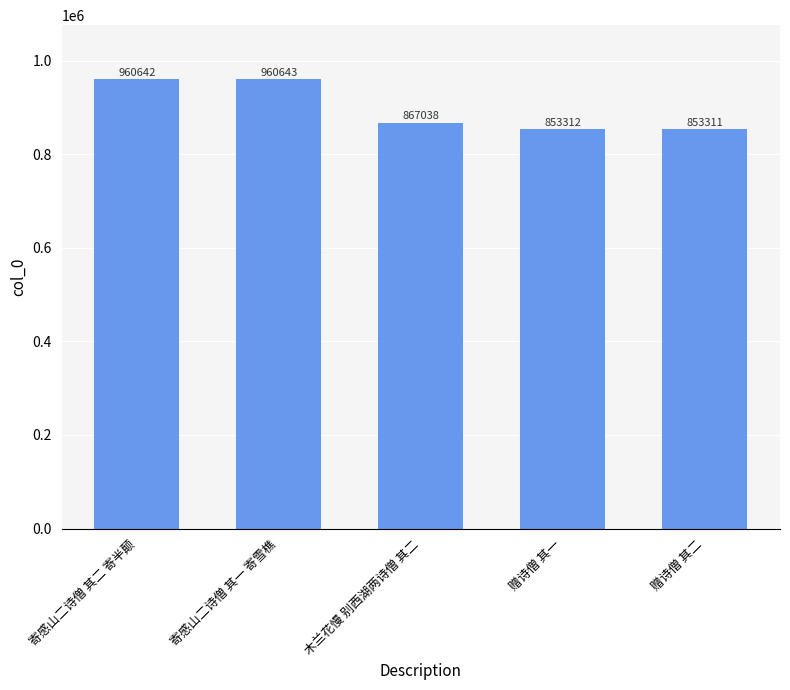

Are the bars horizontal?

No